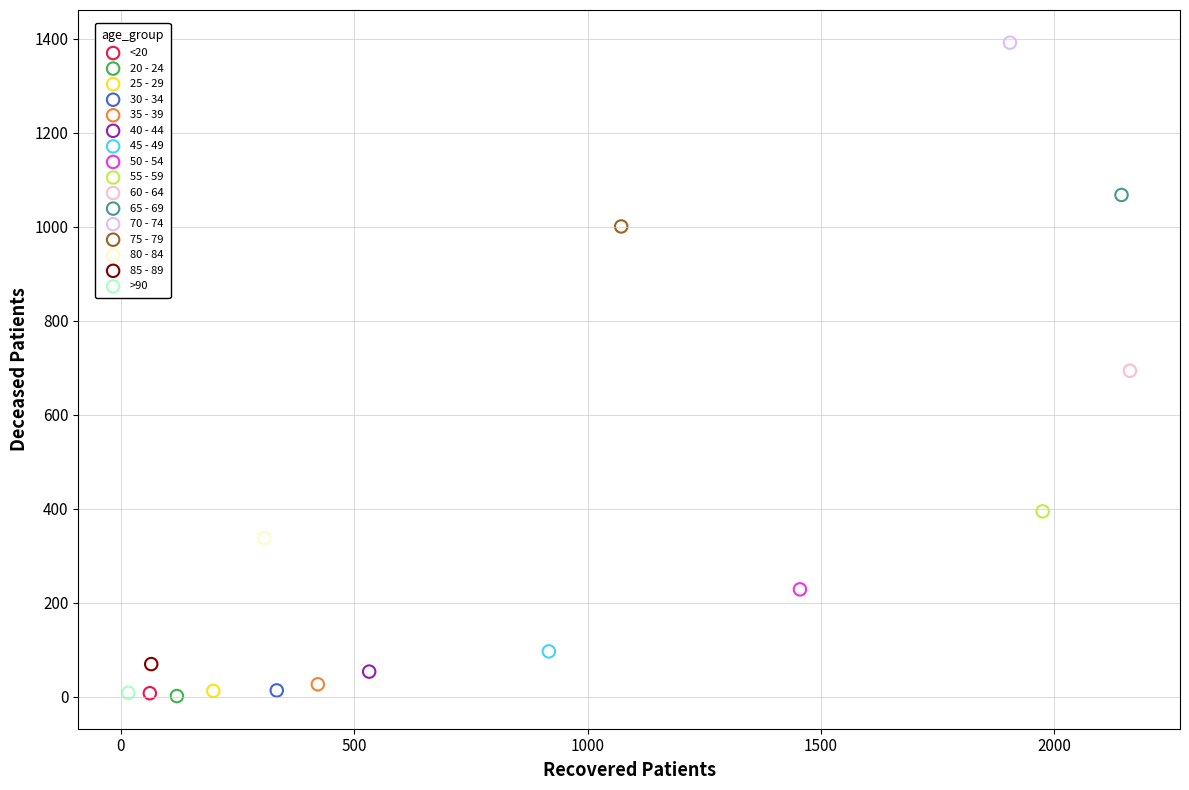

What are all the series names shown in the legend?

<20, 20 - 24, 25 - 29, 30 - 34, 35 - 39, 40 - 44, 45 - 49, 50 - 54, 55 - 59, 60 - 64, 65 - 69, 70 - 74, 75 - 79, 80 - 84, 85 - 89, >90